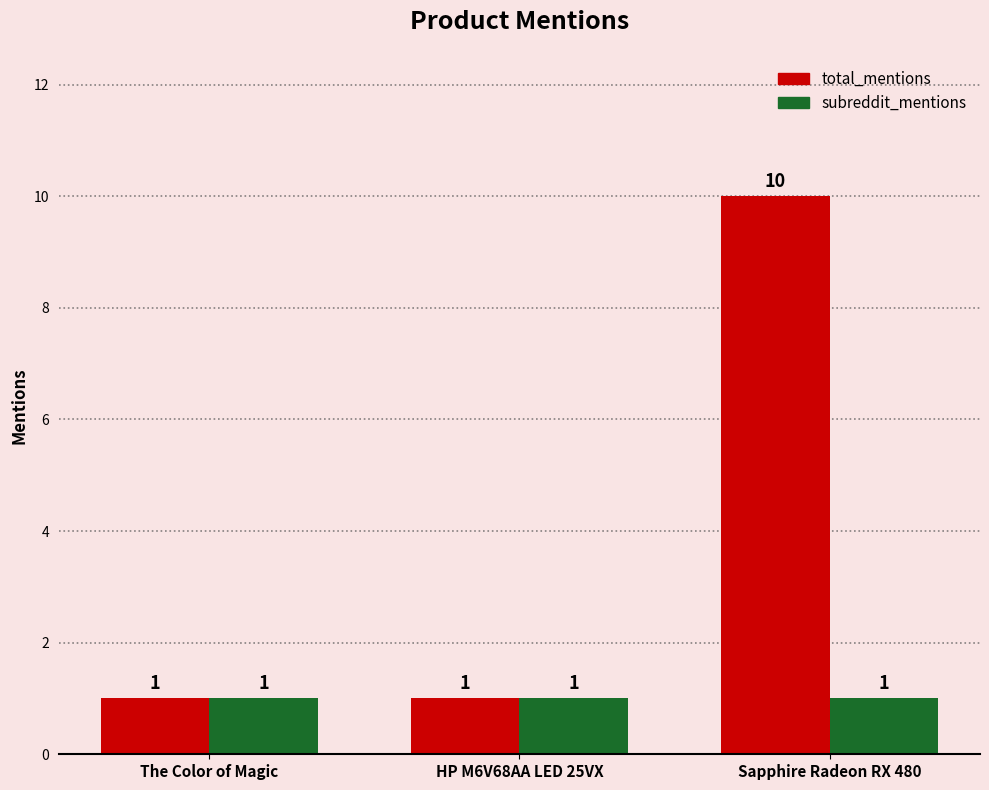

What is the highest value of the subreddit_mentions series?

1